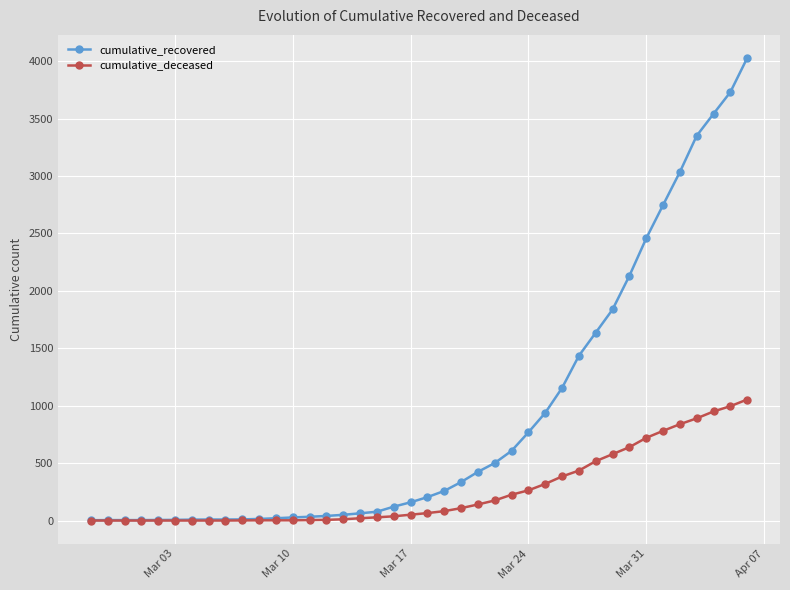

What is the greatest value displayed?

4028